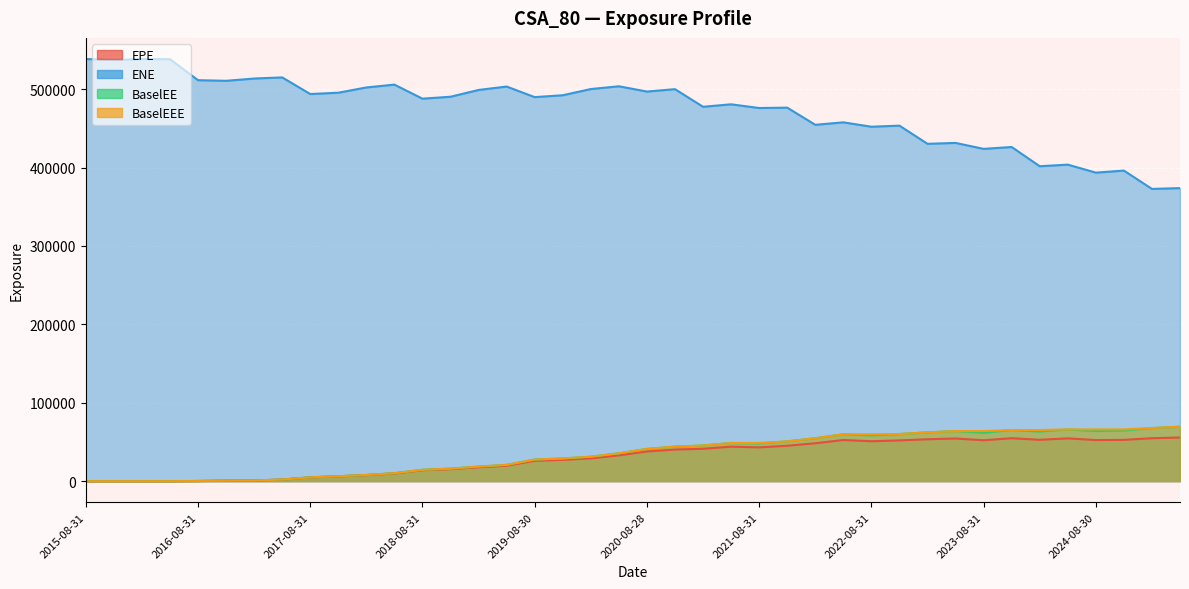

What are all the series names shown in the legend?

EPE, ENE, BaselEE, BaselEEE